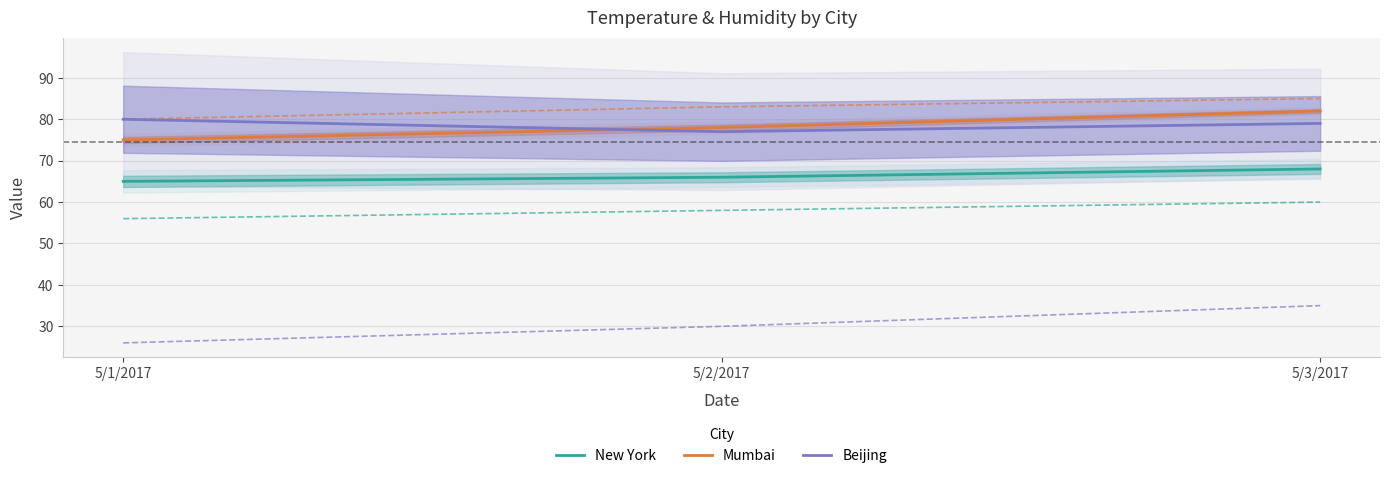

What is the value of the mumbai humidity point at the 2nd from the left?

83